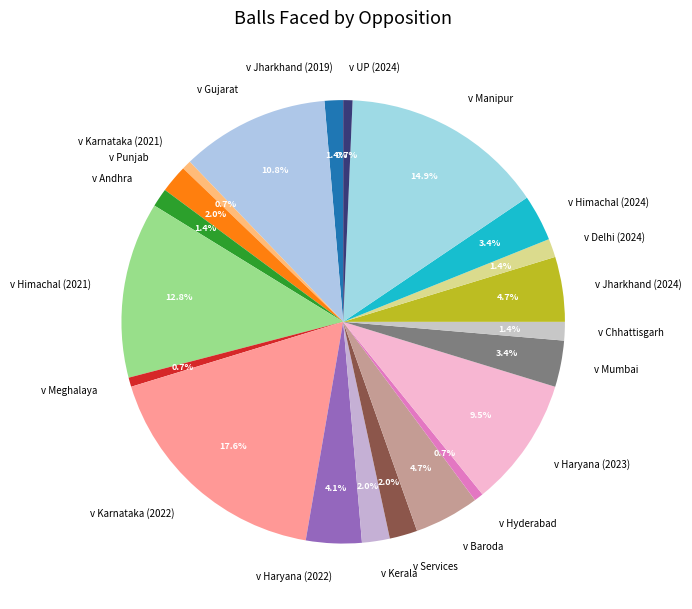

True or false: v Haryana (2022) accounts for 4% of the total.

True